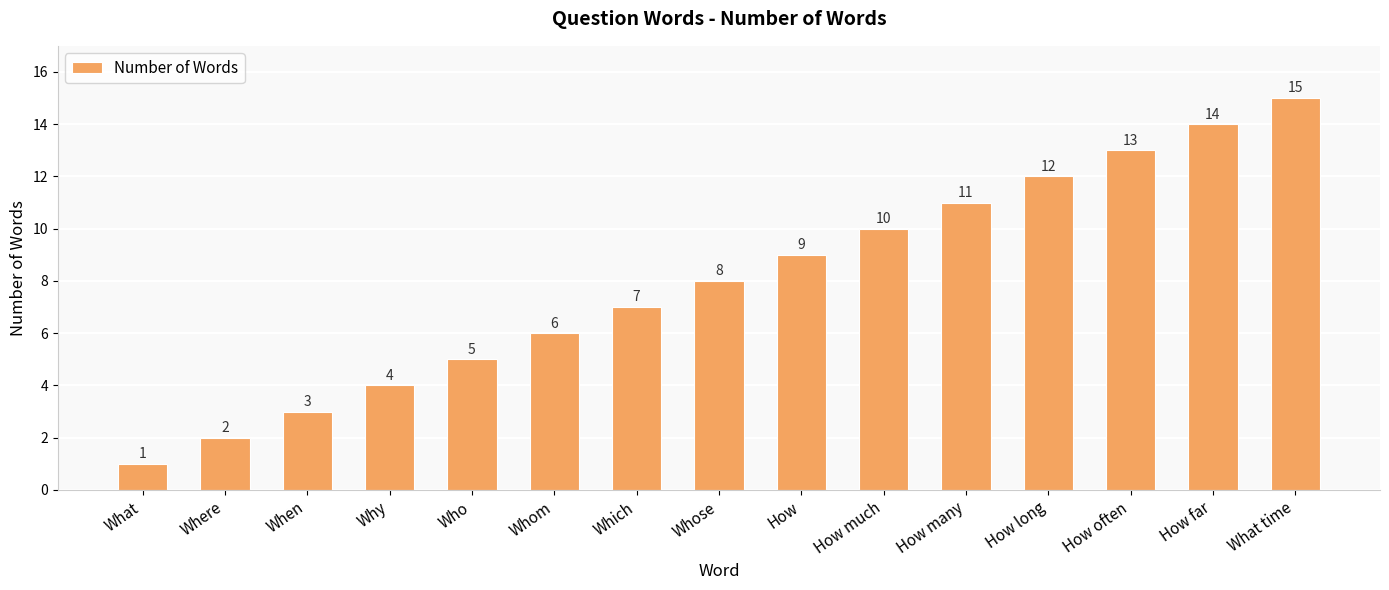

Approximately how many times larger is the value at When compared to How?

0.3